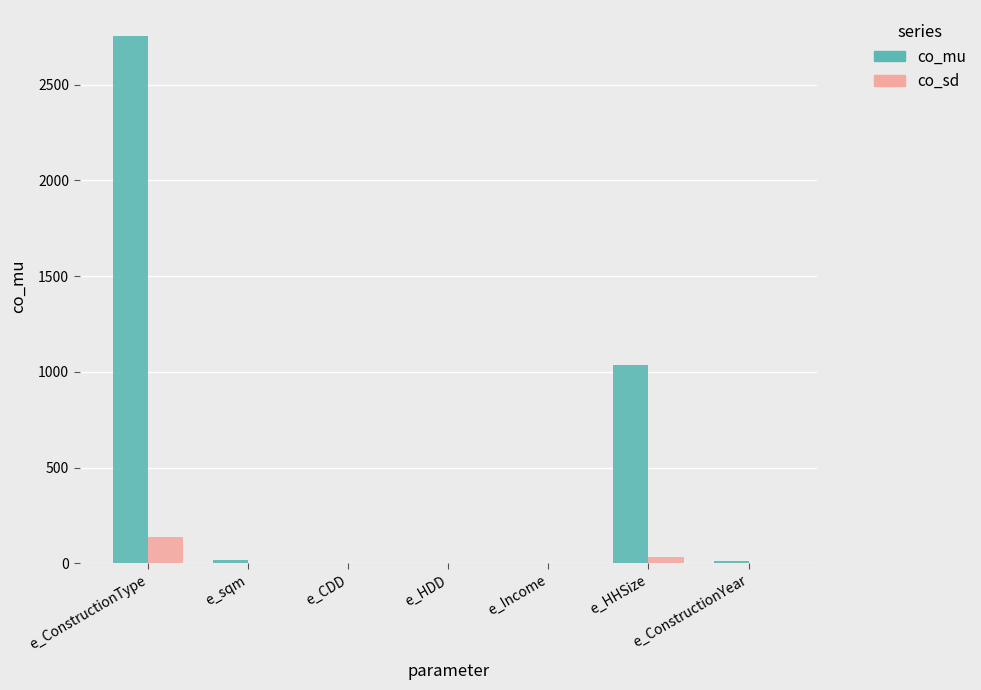

At which label is co_mu closest to 1376?

e_HHSize